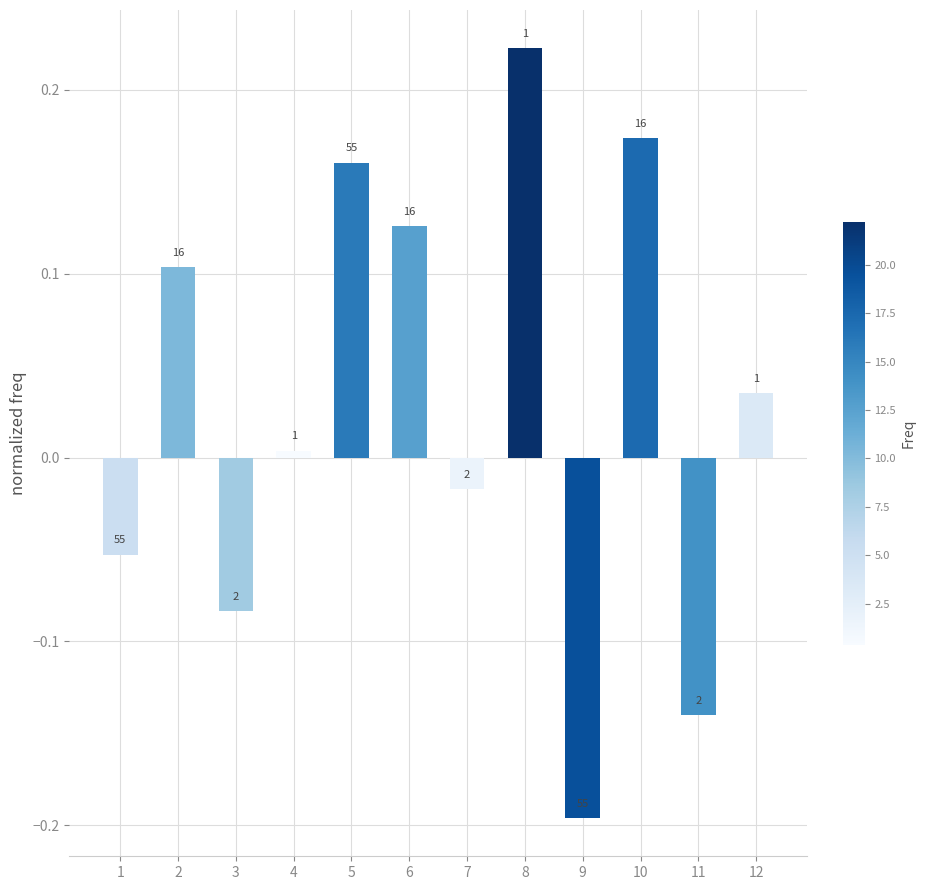

Is it true that the value at 8 is 0.4?

False